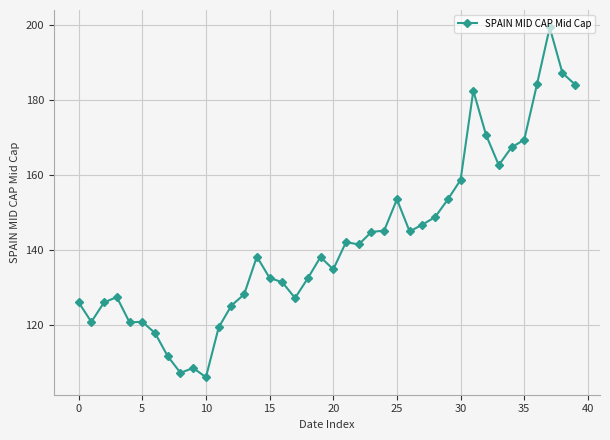

What is the average value?

142.2